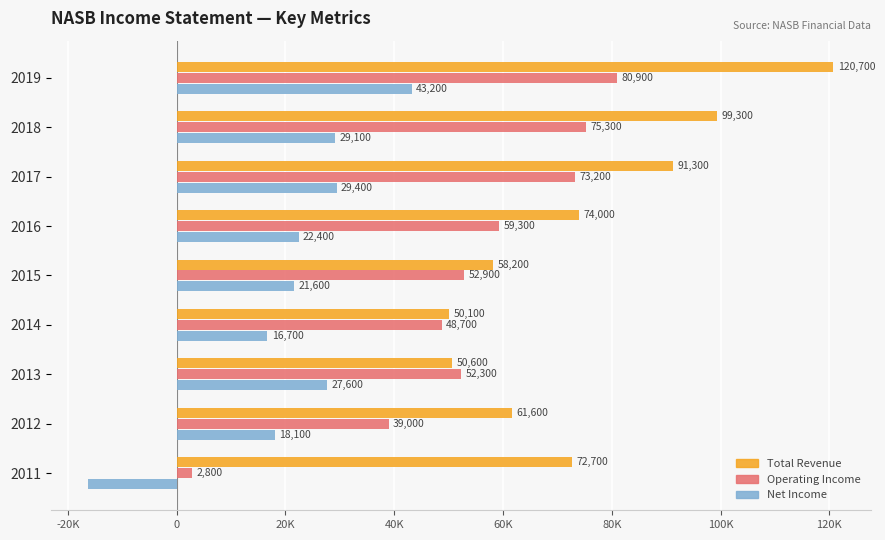

What are all the series names shown in the legend?

Total Revenue, Operating Income, Net Income